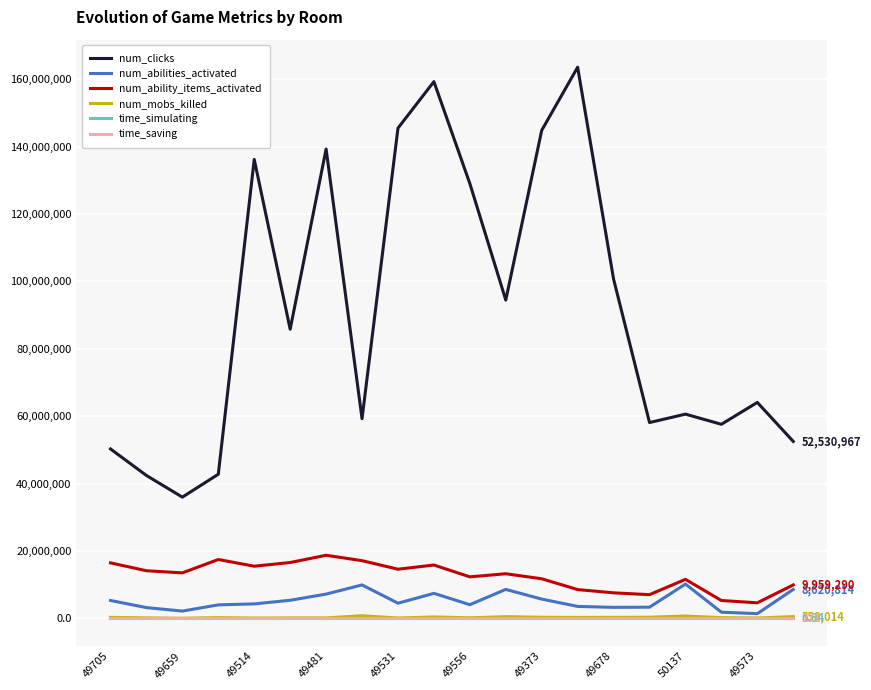

True or false: num_ability_items_activated and num_mobs_killed intersect in this chart.

False